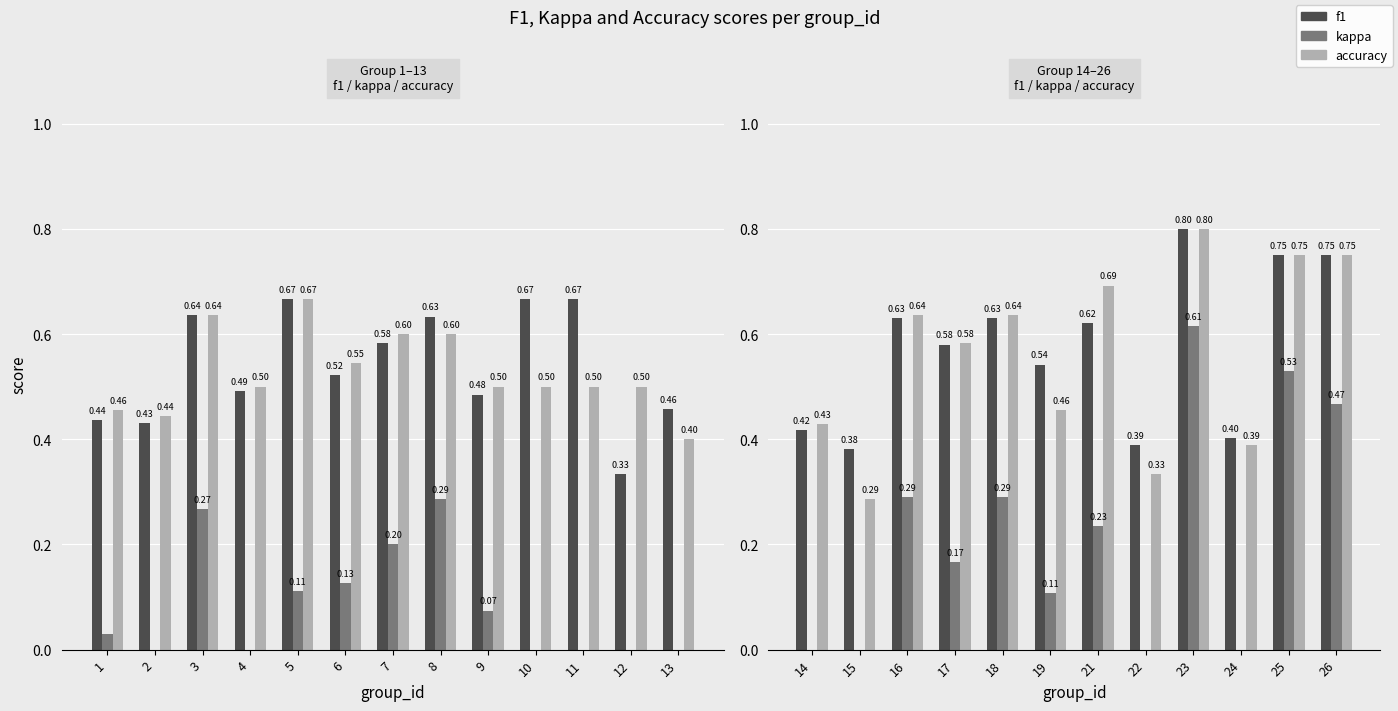

Between 22 and 16, which is larger?

16